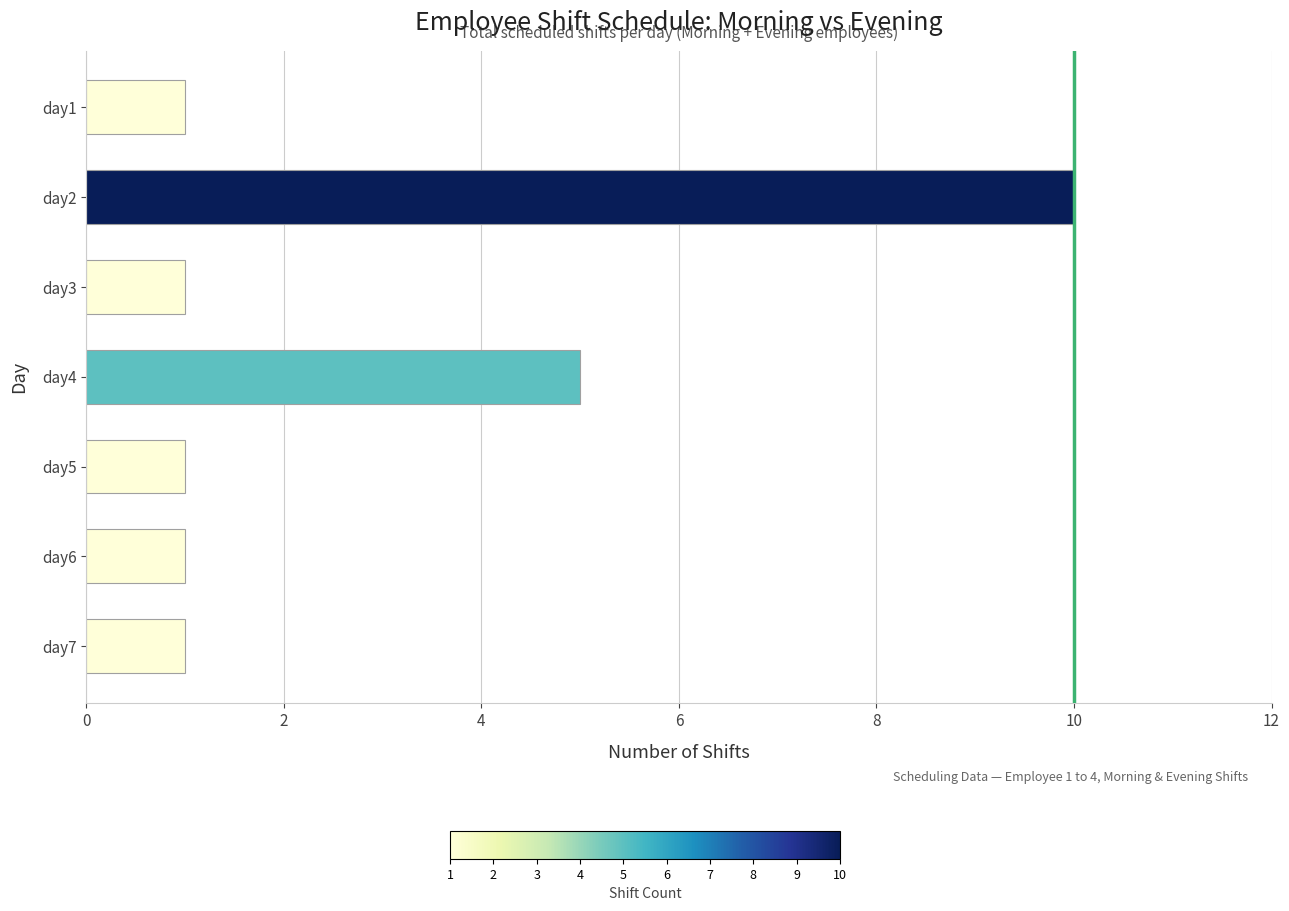

What is the greatest value displayed?

10